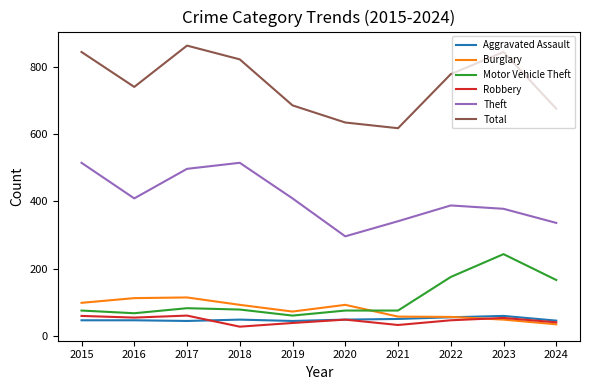

What are all the series names shown in the legend?

Aggravated Assault, Burglary, Motor Vehicle Theft, Robbery, Theft, Total